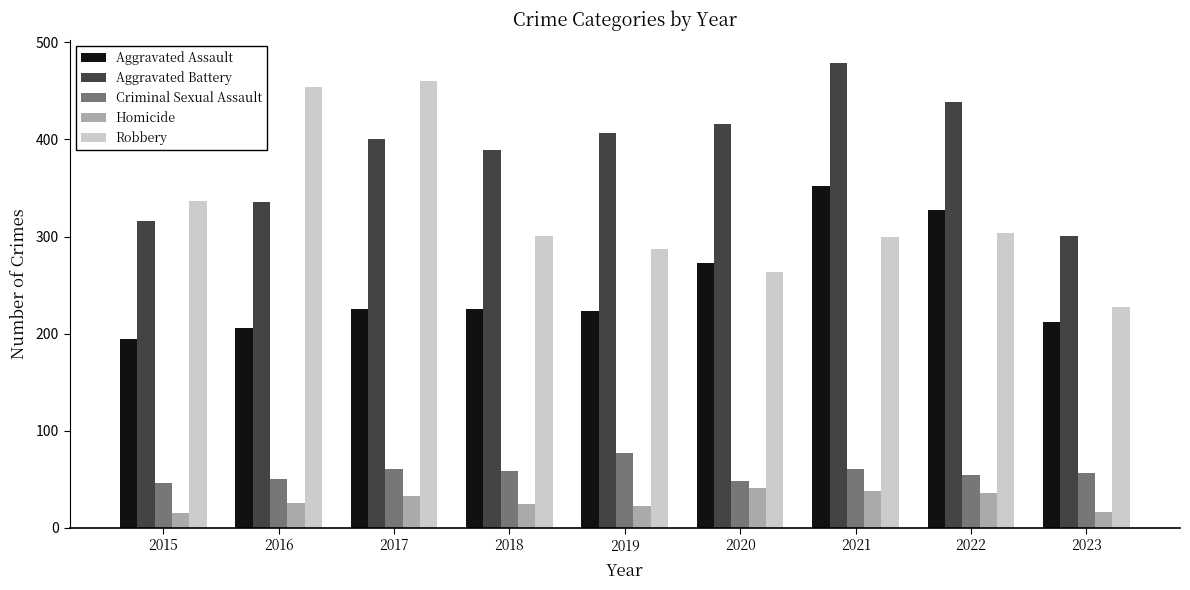

Rank the categories by Aggravated Battery value from lowest to highest.

2023, 2015, 2016, 2018, 2017, 2019, 2020, 2022, 2021